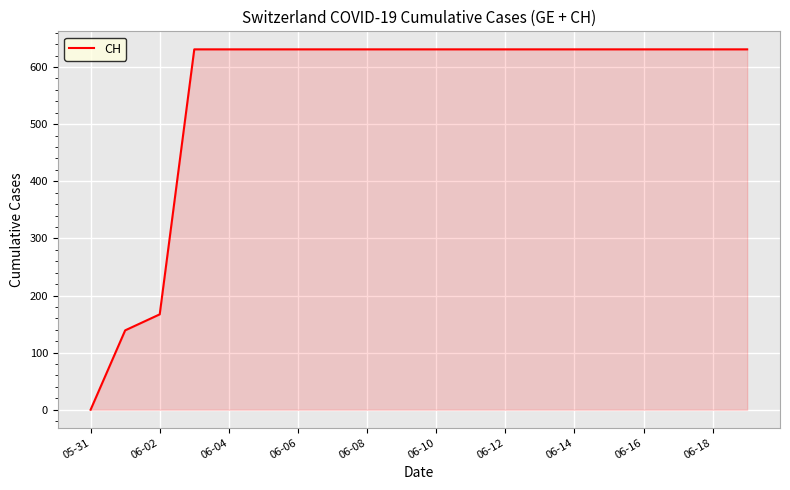

What is the difference between the maximum and minimum values?

631